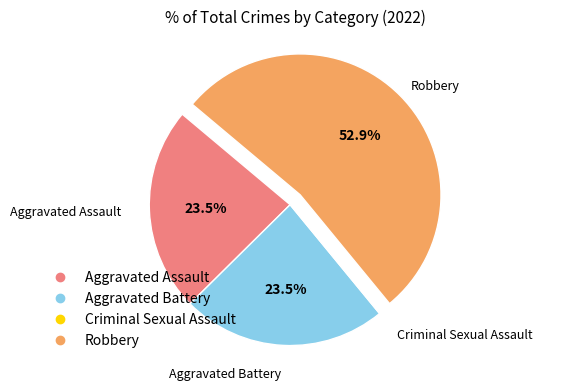

Do Aggravated Assault and Aggravated Battery together represent more than half of the pie?

No